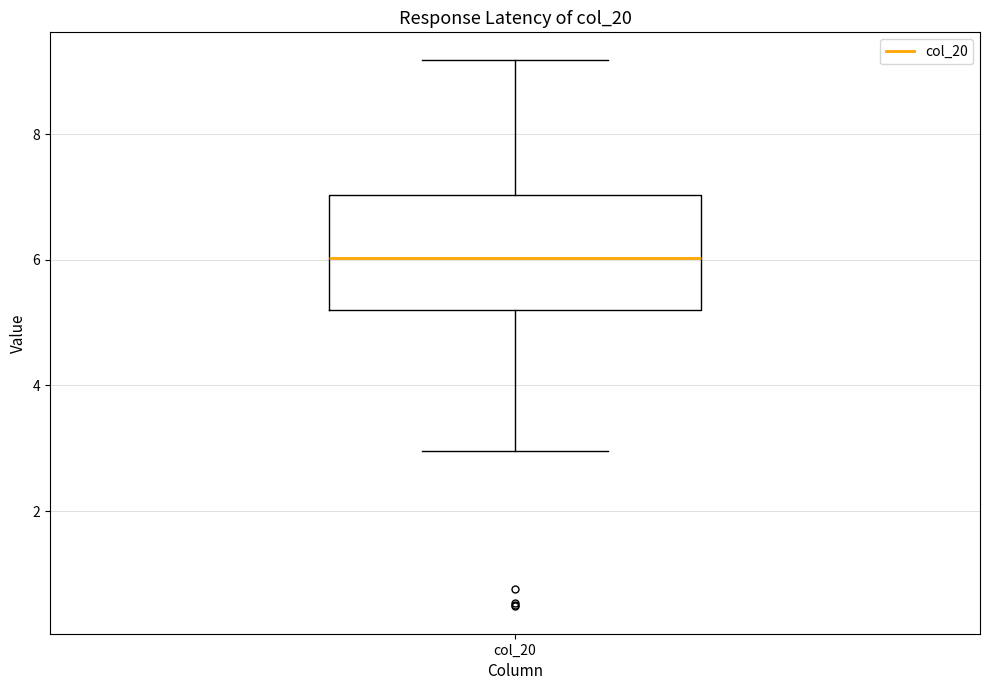

Where does the median line of the box for col_20 sit on the y-axis? The values are not printed on the chart, so give them approximately, as read against the axis.

6.0